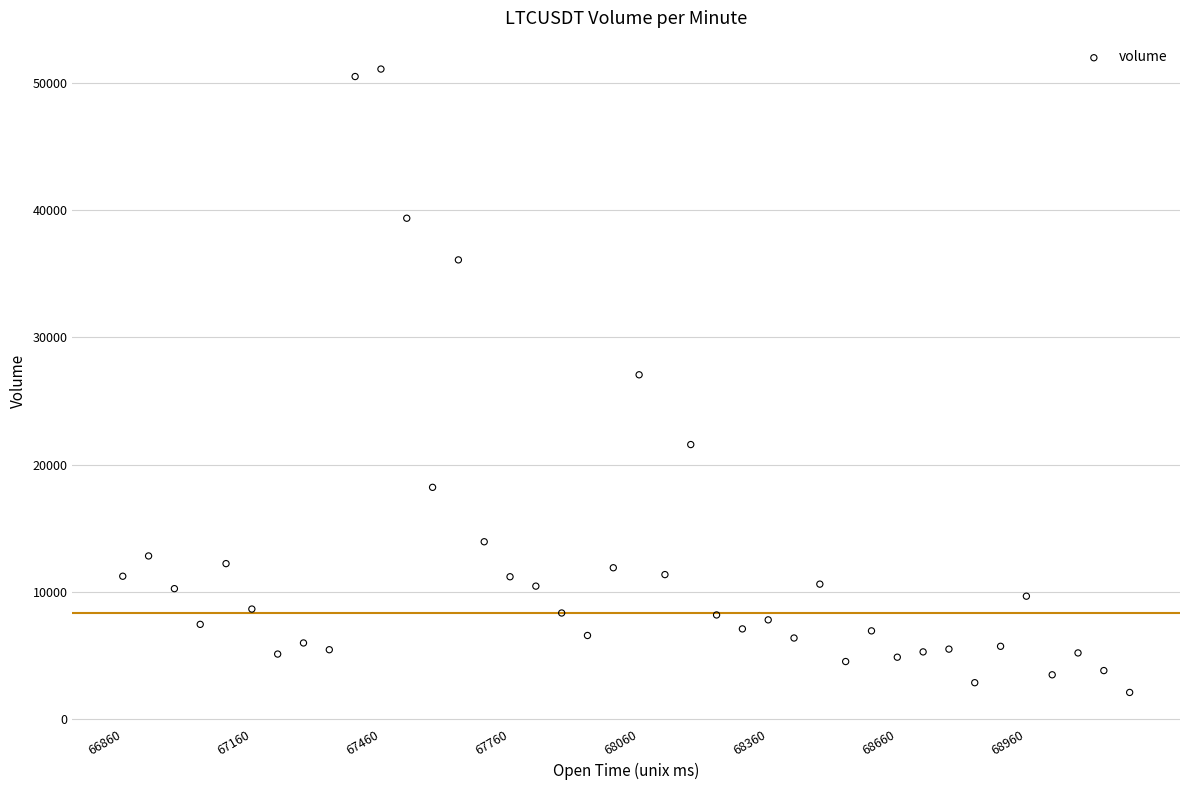

What is the range of X values (max minus min)?

2340000.0